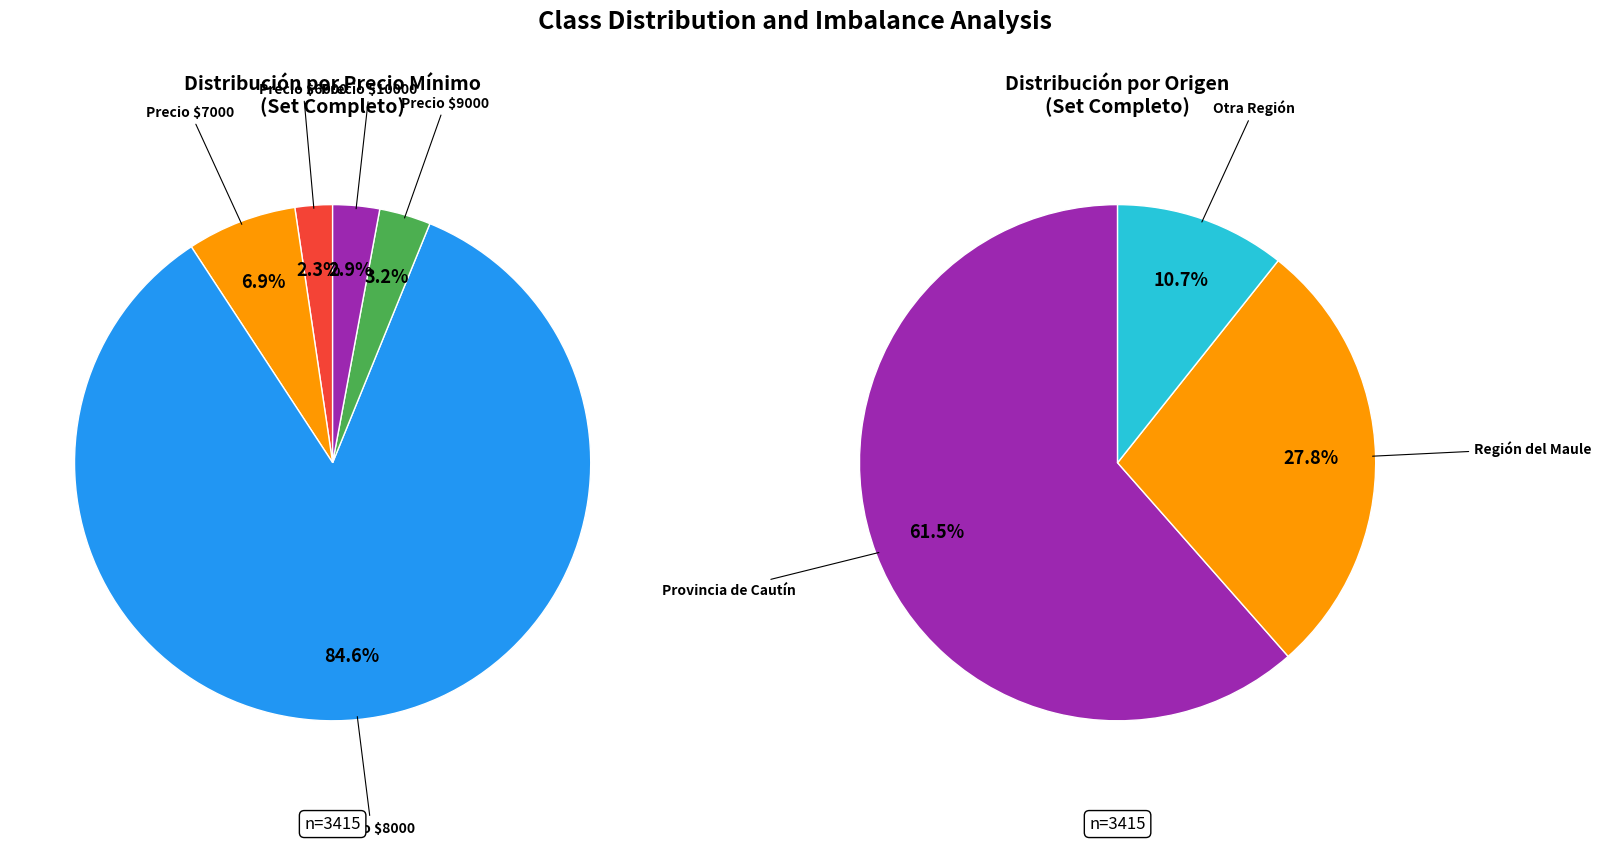

To the nearest percent, what is the difference between the 0 and 2 slice percentages?

82%